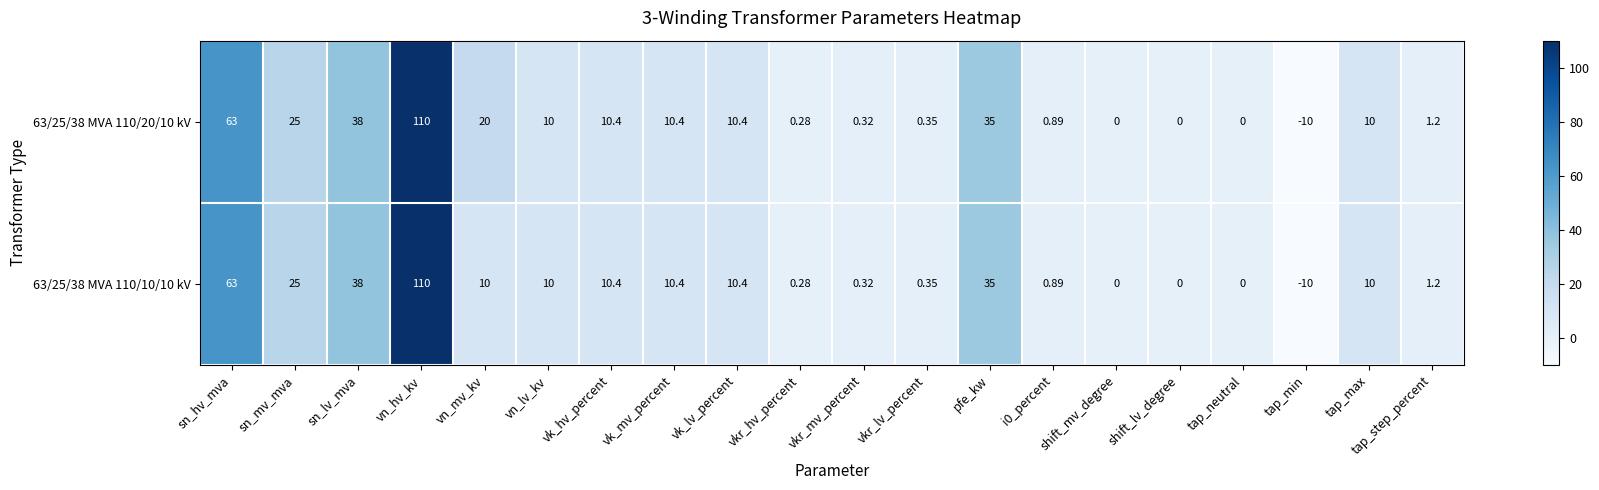

How many data points in 63/25/38 MVA 110/10/10 kV are less than 10?

9